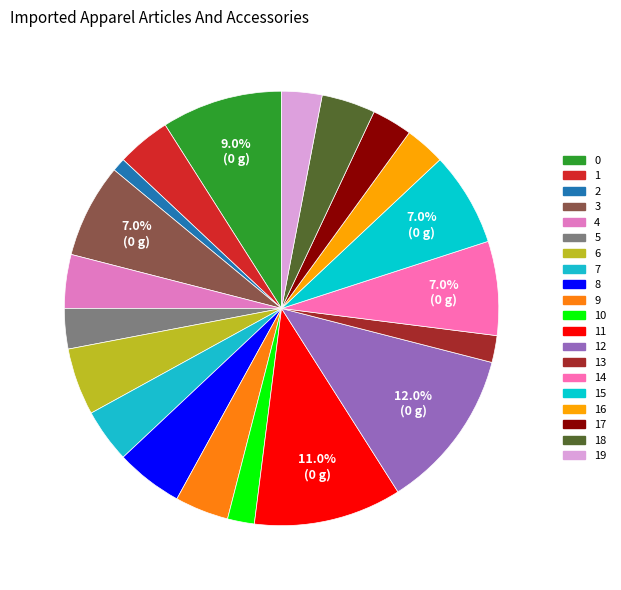

What is the change in value from 12 to 17?

-9